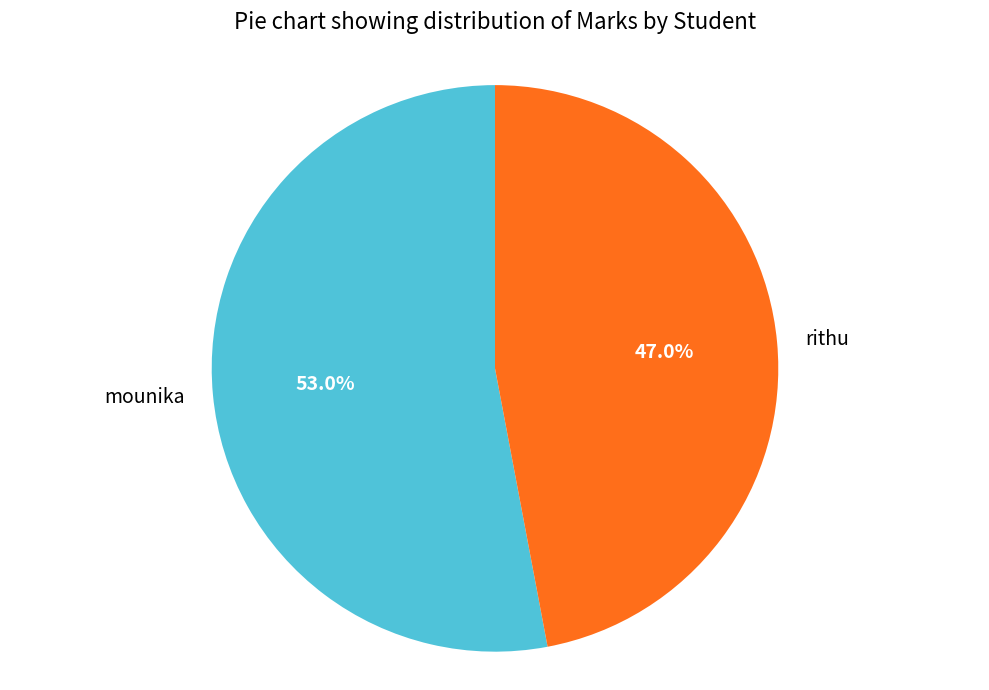

How many segments does this pie chart have?

2